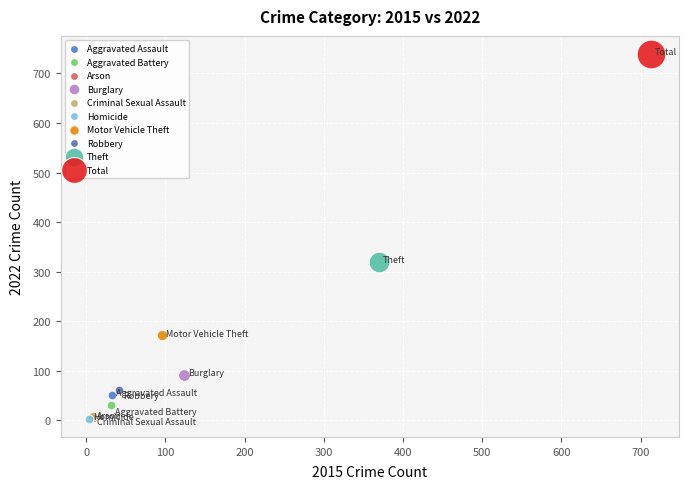

What are all the series names shown in the legend?

Aggravated Assault, Aggravated Battery, Arson, Burglary, Criminal Sexual Assault, Homicide, Motor Vehicle Theft, Robbery, Theft, Total